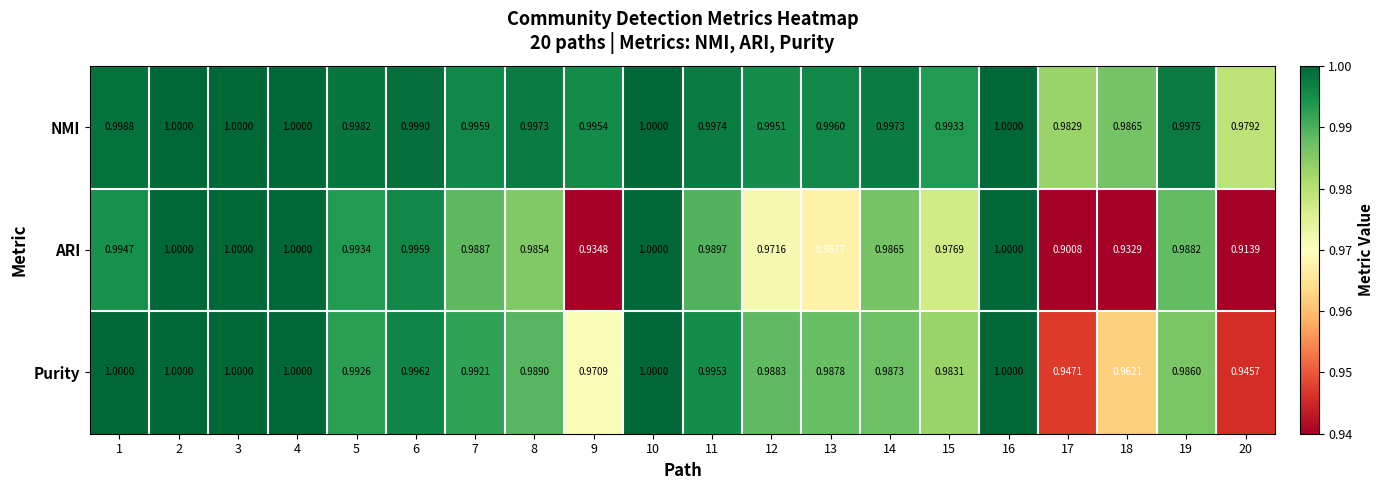

Which series has the largest total across all categories?

NMI